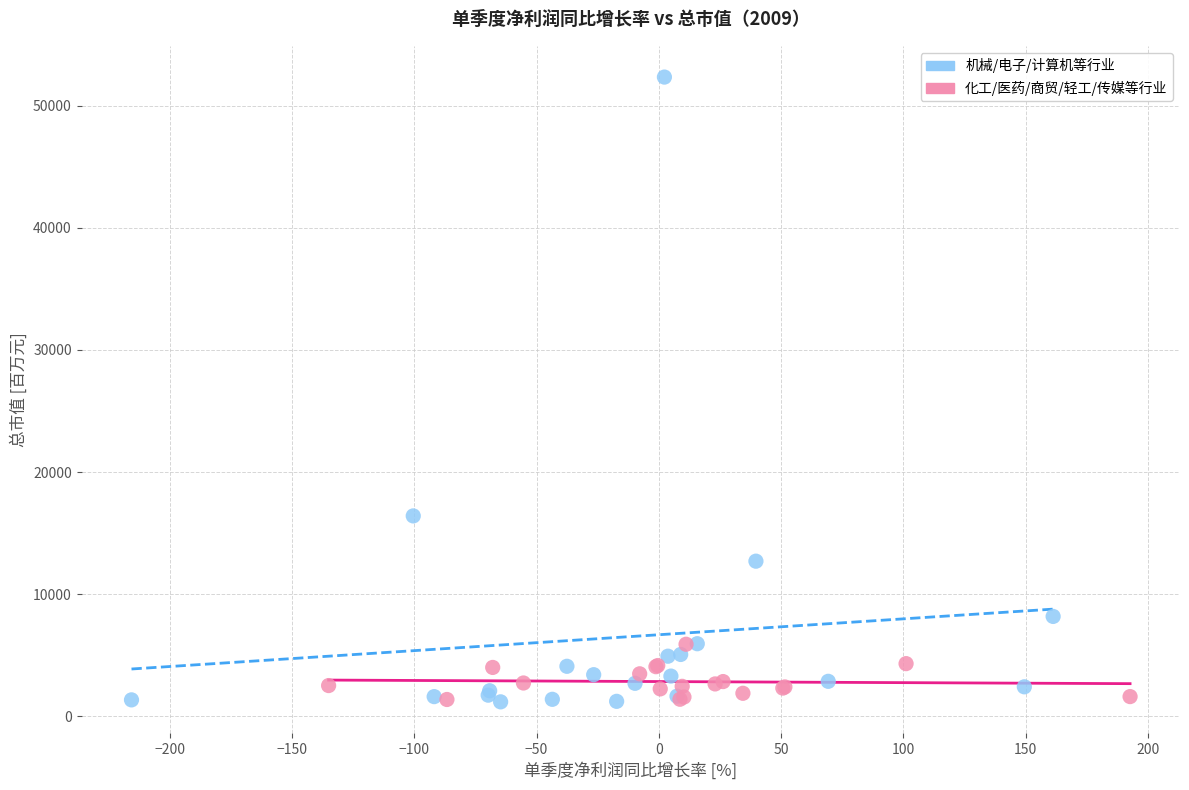

Which series has the widest spread of Y values?

机械/电子/计算机等行业